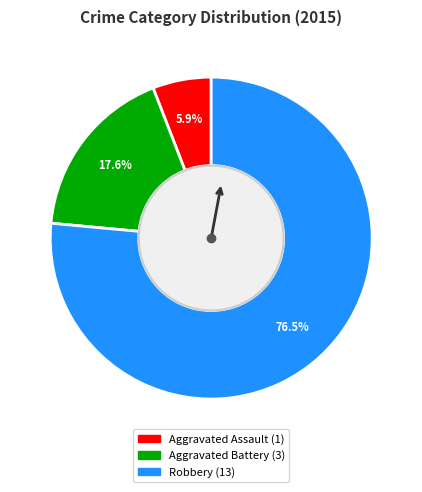

True or false: Aggravated Battery accounts for 24% of the total.

False